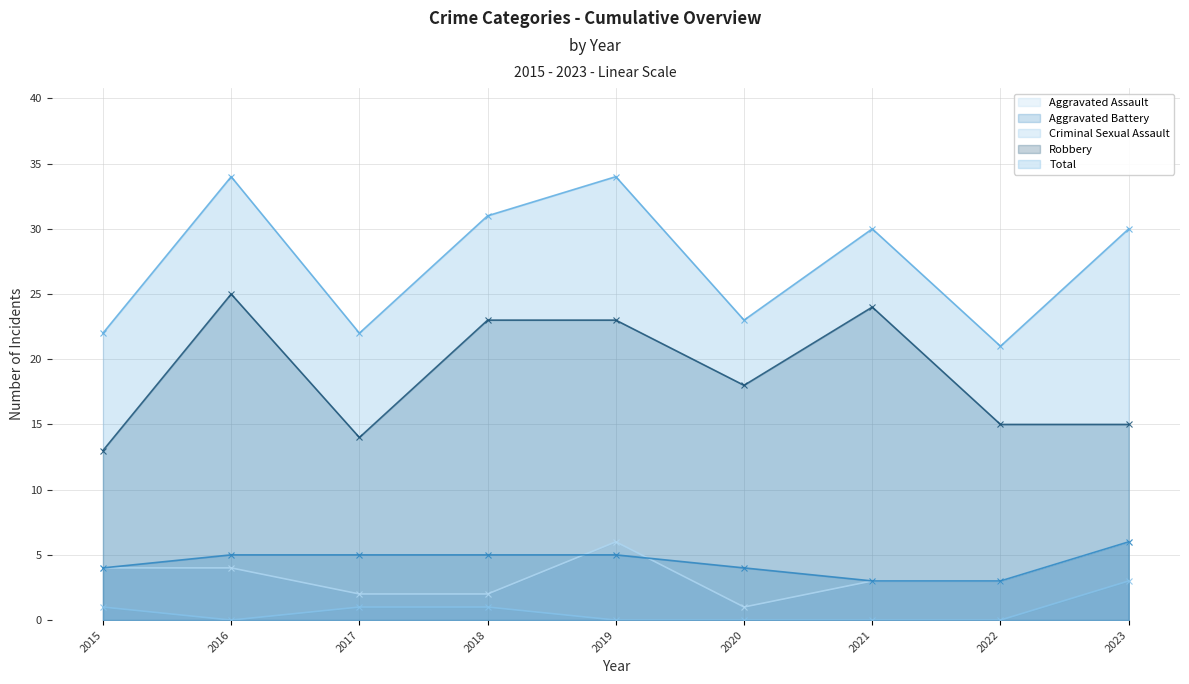

Reading left to right, what are all the values shown in this chart?

Aggravated Assault: 4	4	2	2	6	1	3	3	6
Aggravated Battery: 4	5	5	5	5	4	3	3	6
Criminal Sexual Assault: 1	0	1	1	0	0	0	0	3
Robbery: 13	25	14	23	23	18	24	15	15
Total: 22	34	22	31	34	23	30	21	30